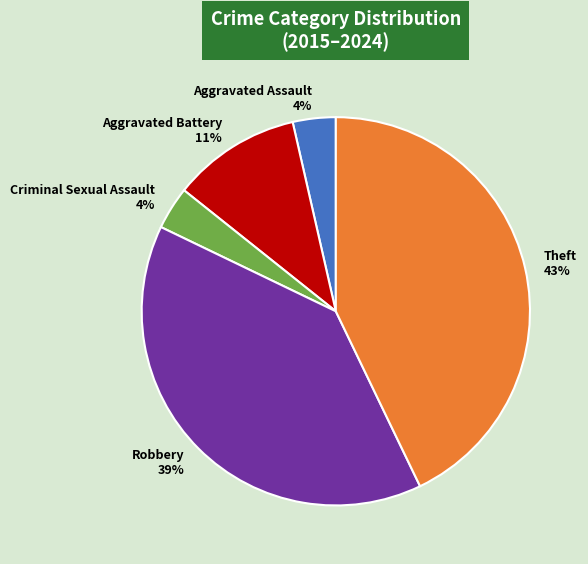

Which category has the biggest portion of the pie?

Theft